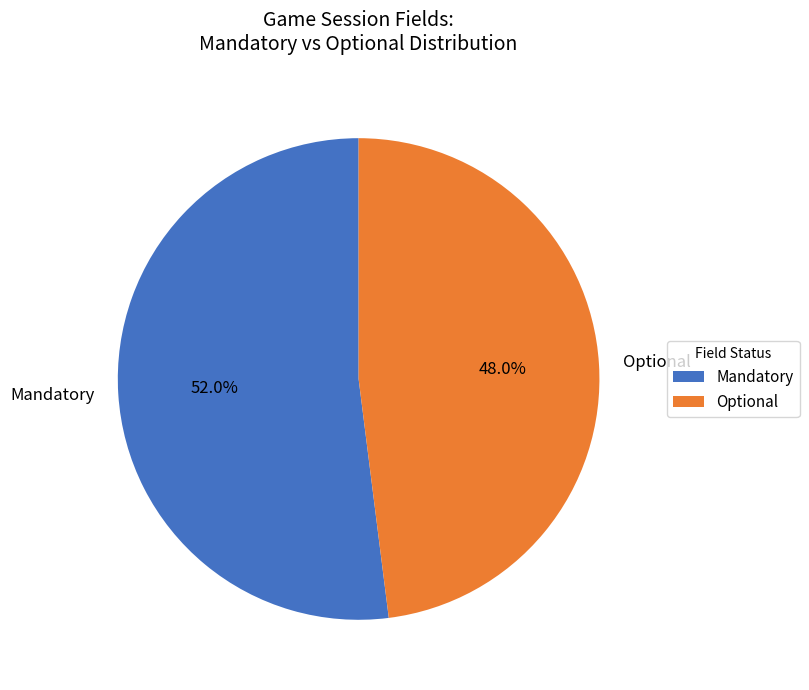

Approximately how many times larger is the value at Mandatory compared to Optional?

1.1